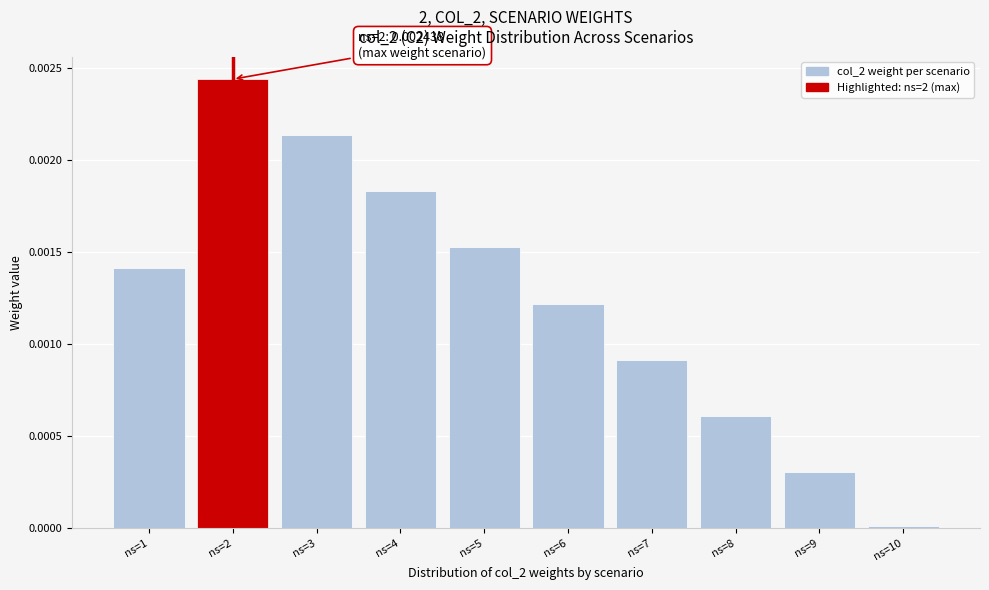

At which category does the chart reach its peak across all series?

ns=2